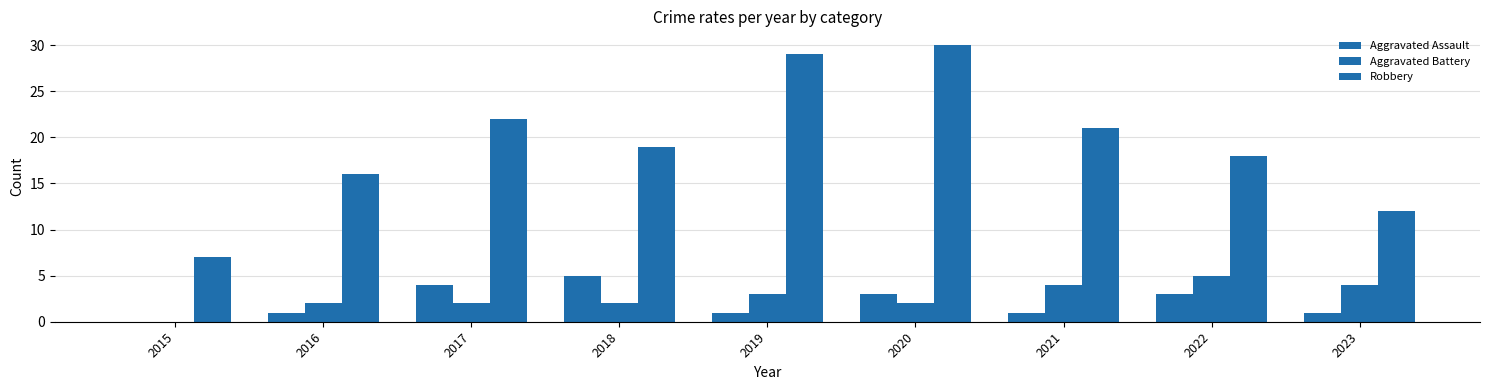

Does the chart contain stacked bars?

No